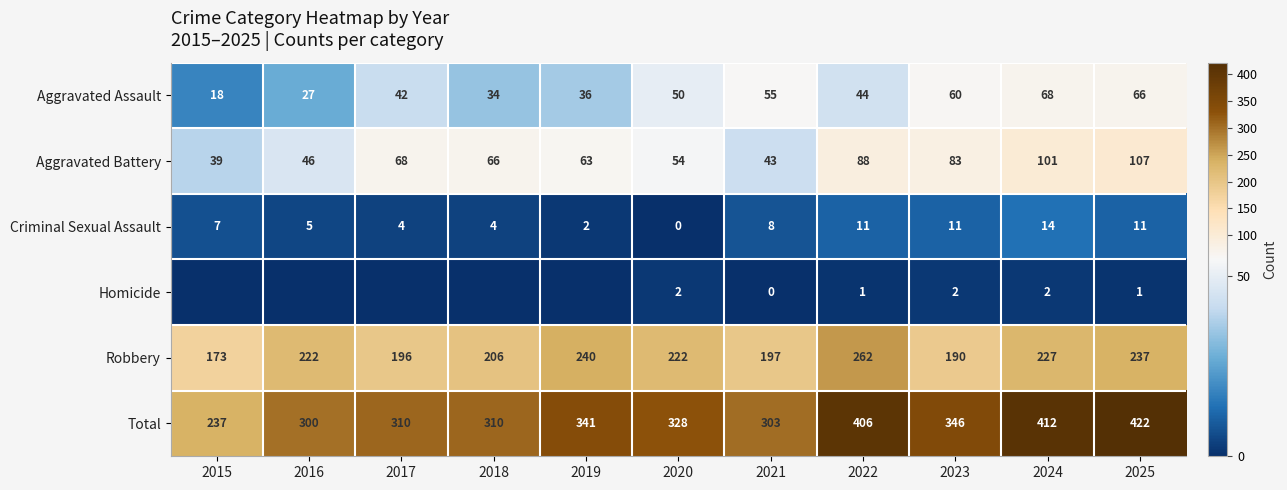

Read the Total value at 2017.

310